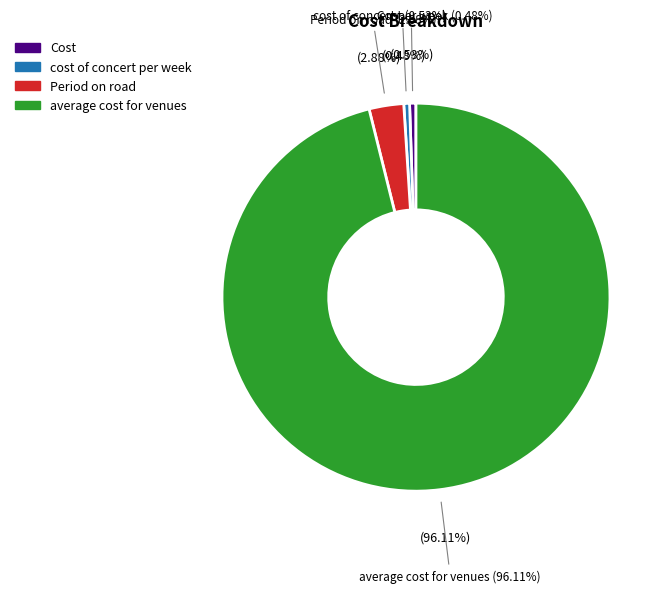

To the nearest percent, what is the difference between the largest and smallest slice percentages?

96%